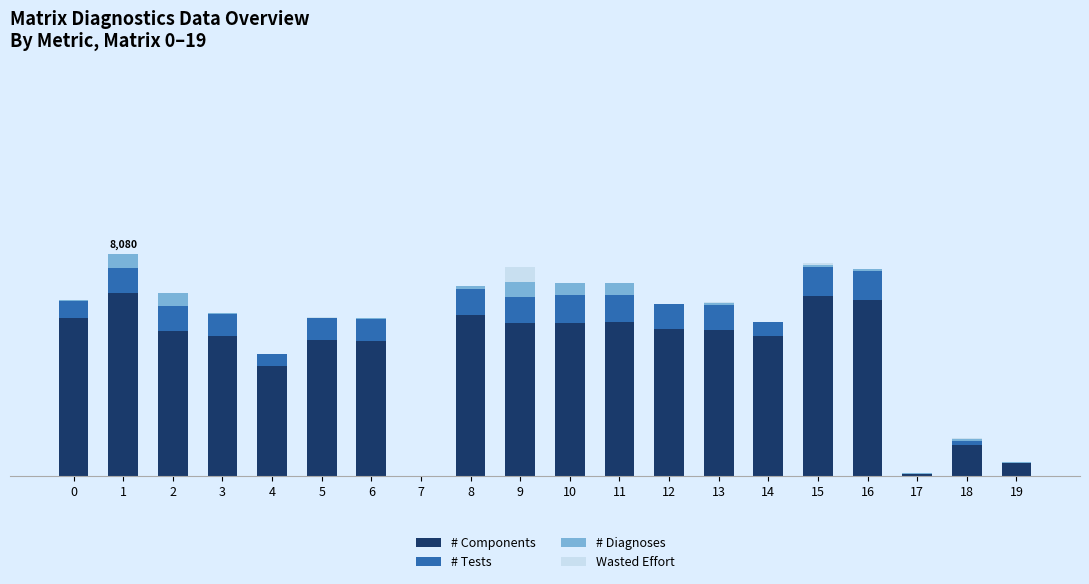

Does the chart contain stacked bars?

Yes